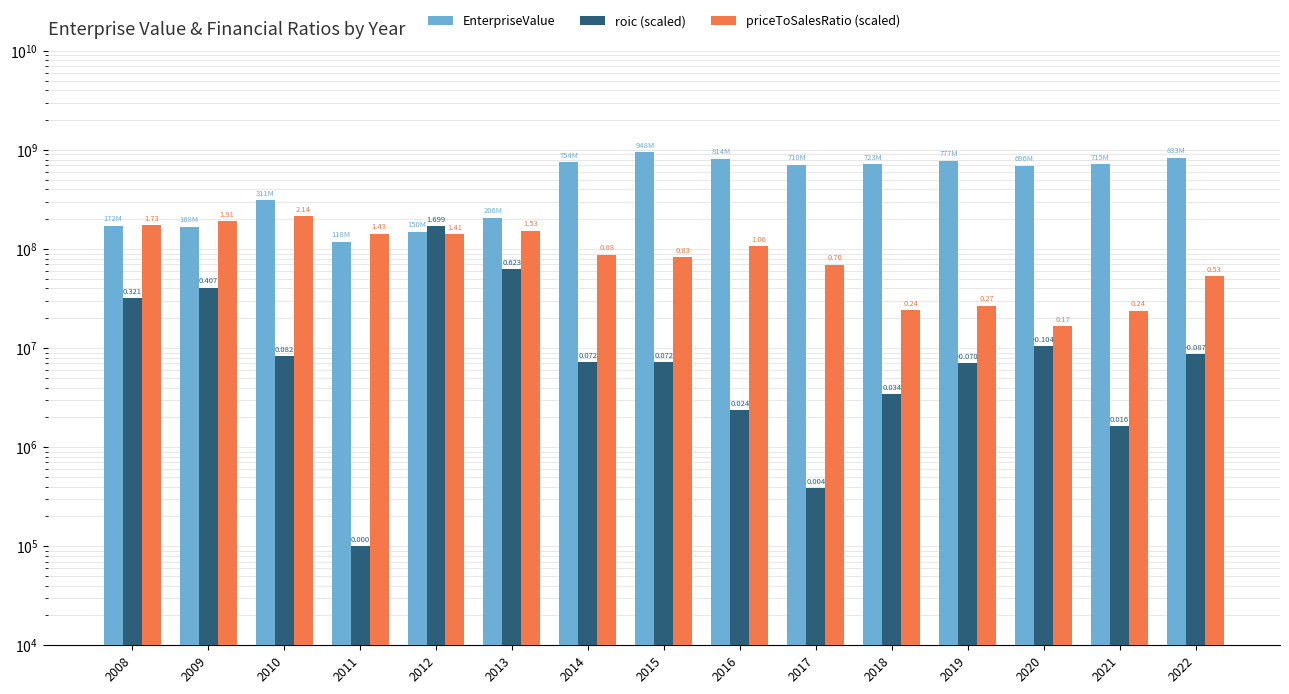

Where is priceToSalesRatio (scaled) nearest to the value 115098549?

2016